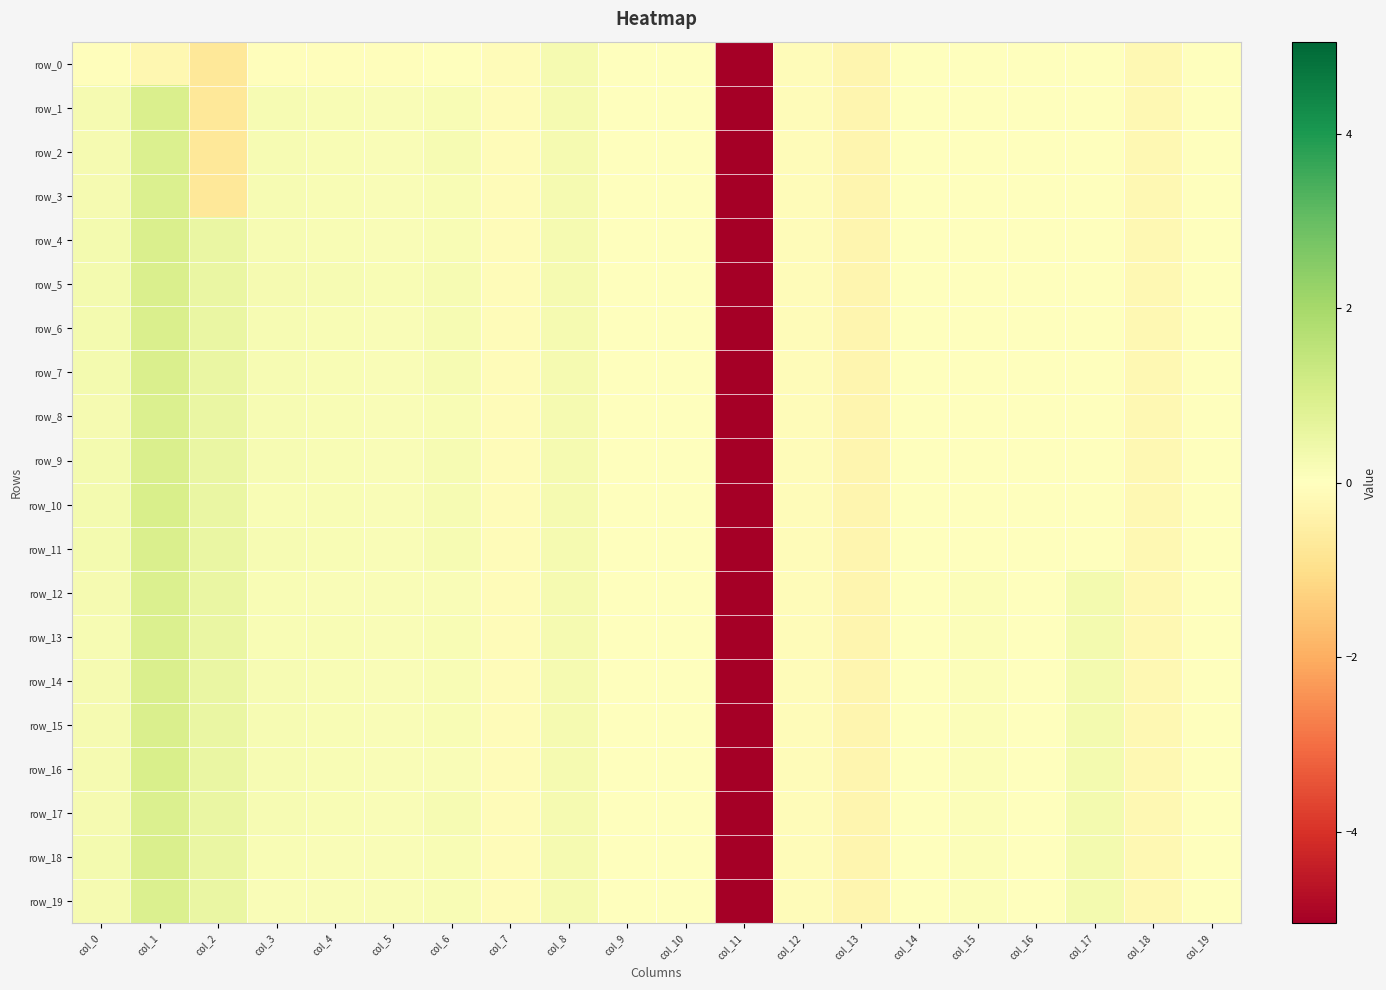

Reading left to right, transcribe all the data shown in this chart.

row_0: -0.1	-0.2	-0.7	-0.1	-0.1	-0.1	-0.0	-0.1	0.2	0.0	0.0	-5.1	-0.1	-0.3	-0.0	-0.0	-0.0	-0.0	-0.2	-0.0
row_1: 0.2	1.0	-0.7	0.2	0.2	0.1	0.2	-0.1	0.2	0.0	0.0	-5.1	-0.1	-0.3	-0.0	-0.0	-0.0	-0.0	-0.2	-0.0
row_2: 0.3	0.9	-0.7	0.2	0.2	0.1	0.2	-0.1	0.2	0.0	0.0	-5.1	-0.1	-0.3	-0.0	-0.0	-0.0	-0.0	-0.2	-0.0
row_3: 0.3	0.9	-0.7	0.2	0.2	0.2	0.2	-0.1	0.2	0.0	0.0	-5.1	-0.1	-0.3	-0.0	-0.0	-0.0	-0.0	-0.2	-0.0
row_4: 0.3	1.0	0.5	0.2	0.2	0.1	0.2	-0.1	0.2	0.0	0.0	-5.1	-0.1	-0.3	-0.0	-0.0	-0.0	-0.0	-0.2	-0.0
row_5: 0.3	1.0	0.5	0.3	0.2	0.2	0.2	-0.1	0.2	0.0	0.0	-5.1	-0.1	-0.3	-0.0	-0.0	-0.0	-0.0	-0.2	-0.0
row_6: 0.3	1.0	0.5	0.2	0.2	0.1	0.2	-0.1	0.2	0.0	0.0	-5.1	-0.1	-0.3	-0.0	-0.0	-0.0	-0.0	-0.2	-0.0
row_7: 0.3	1.0	0.5	0.2	0.2	0.1	0.2	-0.1	0.2	0.0	0.0	-5.1	-0.1	-0.3	-0.0	-0.0	-0.0	-0.0	-0.2	-0.0
row_8: 0.3	0.9	0.5	0.2	0.2	0.1	0.2	-0.1	0.2	0.0	0.0	-5.1	-0.1	-0.3	-0.0	-0.0	-0.0	-0.0	-0.2	-0.0
row_9: 0.3	1.0	0.5	0.2	0.2	0.2	0.2	-0.1	0.2	0.0	0.0	-5.1	-0.1	-0.3	-0.0	-0.0	-0.0	-0.0	-0.2	-0.0
row_10: 0.3	1.0	0.5	0.2	0.2	0.1	0.2	-0.1	0.2	0.0	0.0	-5.1	-0.1	-0.3	-0.0	-0.0	-0.0	-0.0	-0.2	-0.0
row_11: 0.3	1.0	0.5	0.2	0.2	0.2	0.2	-0.1	0.2	0.0	0.0	-5.1	-0.1	-0.3	-0.0	-0.0	-0.0	-0.0	-0.2	-0.0
row_12: 0.2	0.9	0.5	0.2	0.2	0.1	0.1	-0.1	0.2	0.0	0.0	-5.1	-0.1	-0.3	-0.0	0.1	-0.0	0.3	-0.2	0.0
row_13: 0.2	0.9	0.5	0.2	0.2	0.1	0.2	-0.1	0.2	0.0	0.0	-5.1	-0.1	-0.3	-0.0	0.1	-0.0	0.3	-0.2	0.0
row_14: 0.2	1.0	0.5	0.2	0.2	0.1	0.2	-0.1	0.2	0.0	0.0	-5.1	-0.1	-0.3	-0.0	0.1	-0.0	0.3	-0.2	0.0
row_15: 0.2	1.0	0.5	0.2	0.2	0.1	0.2	-0.1	0.2	0.0	0.0	-5.1	-0.1	-0.3	-0.0	0.1	-0.0	0.3	-0.2	0.0
row_16: 0.2	1.0	0.5	0.2	0.2	0.1	0.2	-0.1	0.2	0.0	0.0	-5.1	-0.1	-0.3	-0.0	0.1	-0.0	0.3	-0.2	0.0
row_17: 0.3	0.9	0.5	0.2	0.2	0.1	0.2	-0.1	0.2	0.0	0.0	-5.1	-0.1	-0.3	-0.0	0.1	-0.0	0.3	-0.2	0.0
row_18: 0.3	1.0	0.5	0.2	0.1	0.1	0.2	-0.1	0.2	0.0	0.0	-5.1	-0.1	-0.3	-0.0	0.1	-0.0	0.3	-0.2	0.0
row_19: 0.3	0.9	0.5	0.2	0.1	0.1	0.2	-0.1	0.2	0.0	0.0	-5.1	-0.1	-0.3	-0.0	0.1	-0.0	0.3	-0.2	0.0